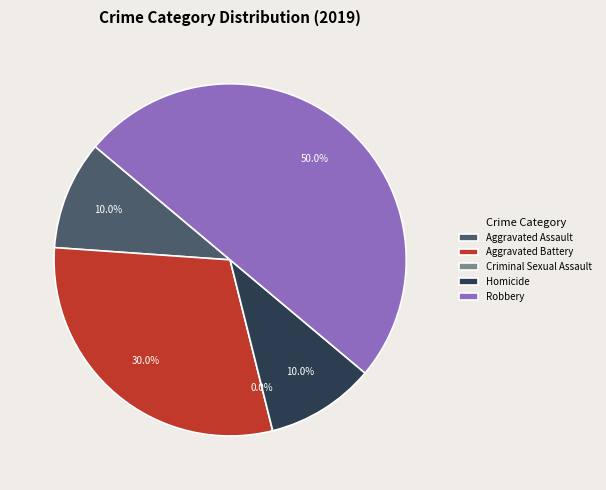

The Aggravated Assault slice represents 2% of the pie. True or false?

False